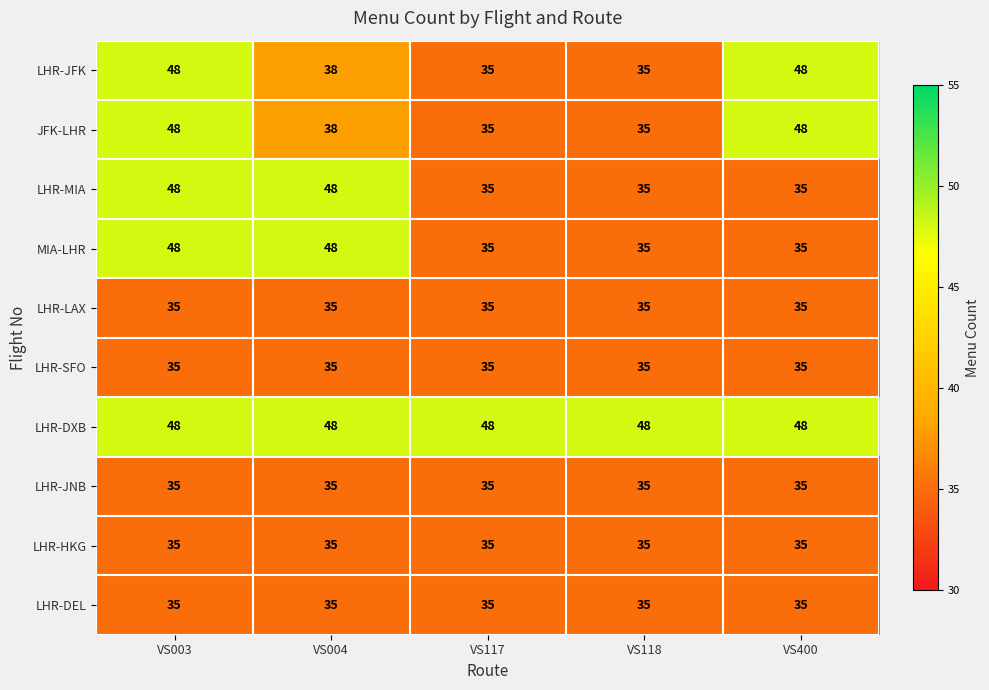

What is the difference between the highest and lowest values at VS117?

13